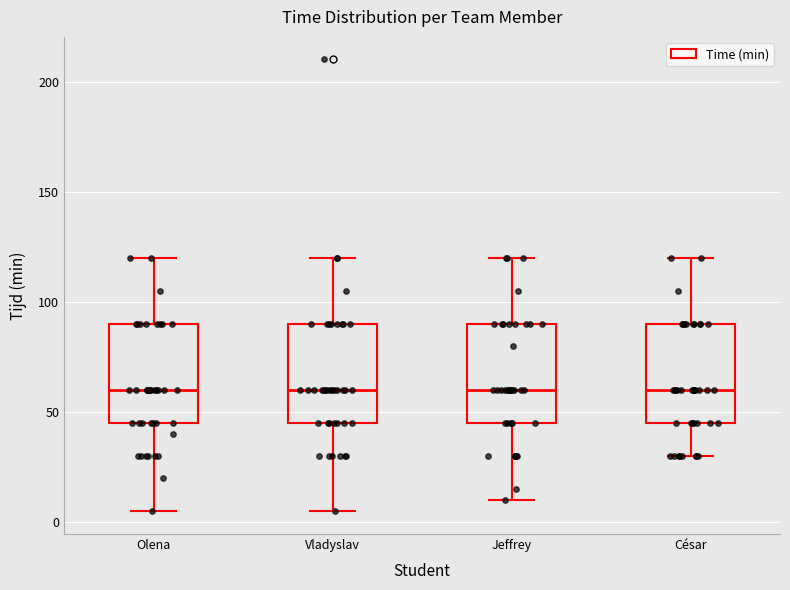

Reading left to right, transcribe this box plot: for each box, give where its median line is, the range the box spans, and where its two whiskers end, as read against the y-axis. The values are not printed on the chart, so give them approximately, as read against the axis.

Olena: median 60, box 45 to 90, whiskers 5 to 120
Vladyslav: median 60, box 45 to 90, whiskers 5 to 120
Jeffrey: median 60, box 45 to 90, whiskers 10 to 120
César: median 60, box 45 to 90, whiskers 30 to 120